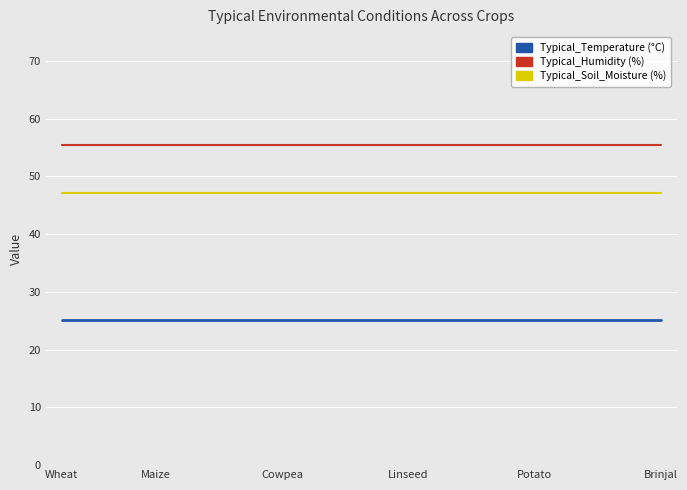

What is the lowest value of the Typical_Humidity (%) series?

55.5